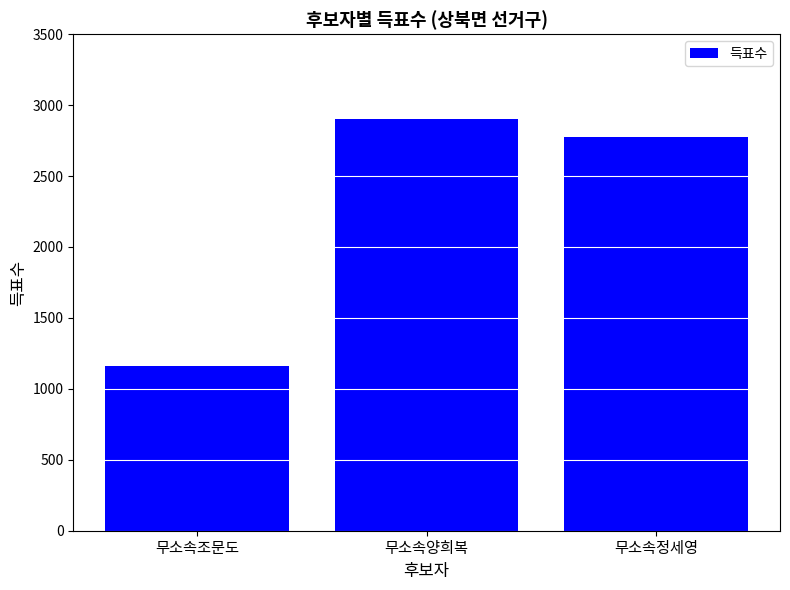

Reading left to right, extract all data points from this chart.

무소속조문도=1159	무소속양희복=2904	무소속정세영=2772